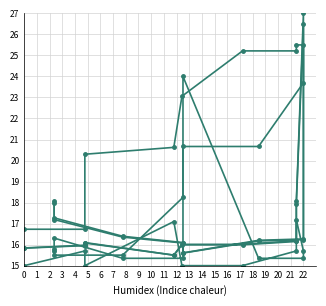

What is the average value of the CIRC MIN series?

17.0